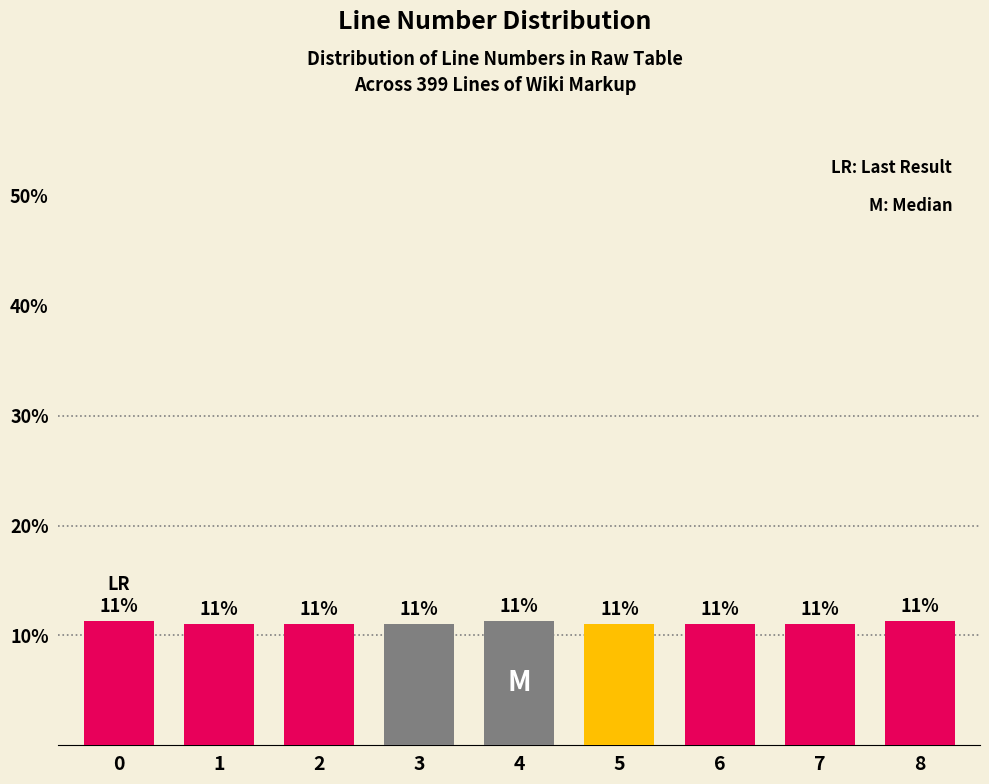

What is the value of the 6th bar from the left?

11.0